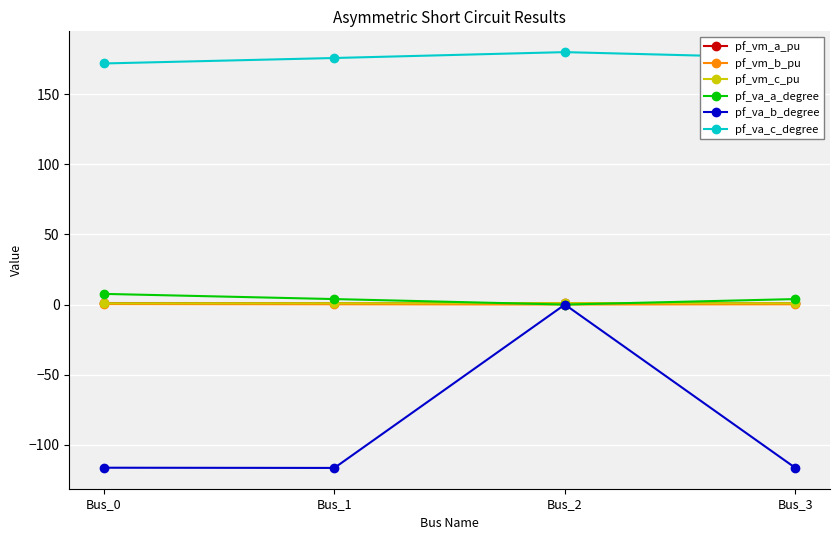

Which series has the largest range (max minus min)?

pf_va_b_degree